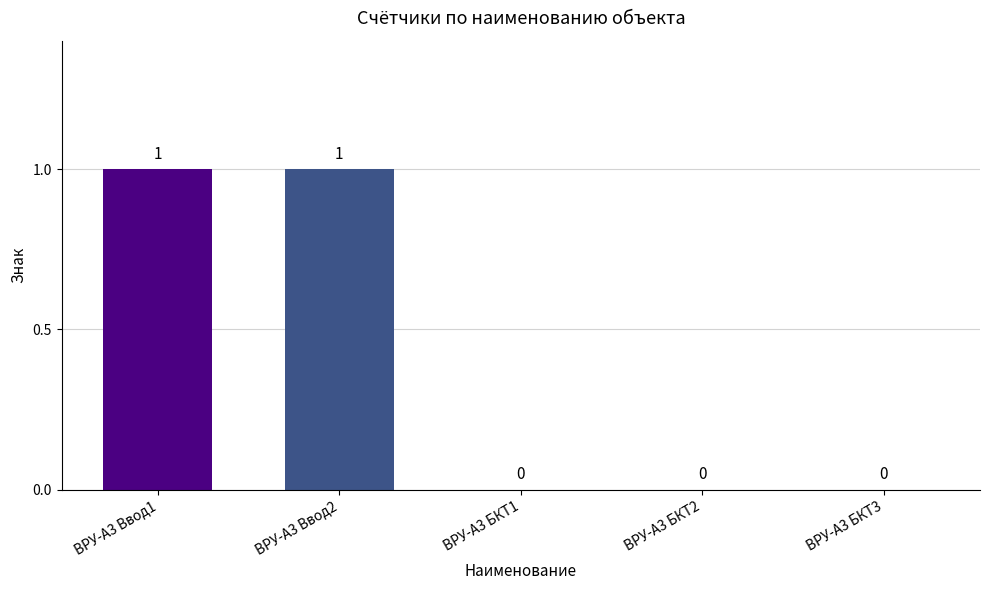

True or false: the data shows 1 at ВРУ-А3 БКТ1.

False